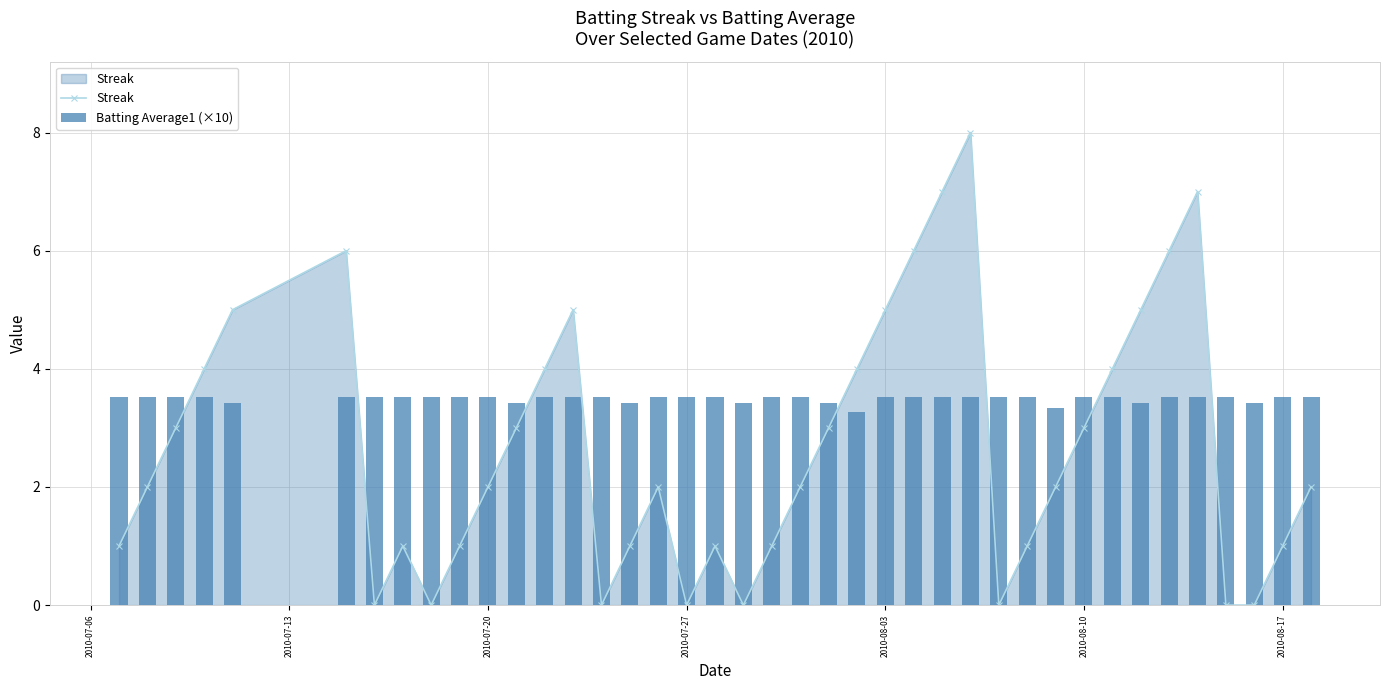

How many interior local peaks does the Streak series have?

7